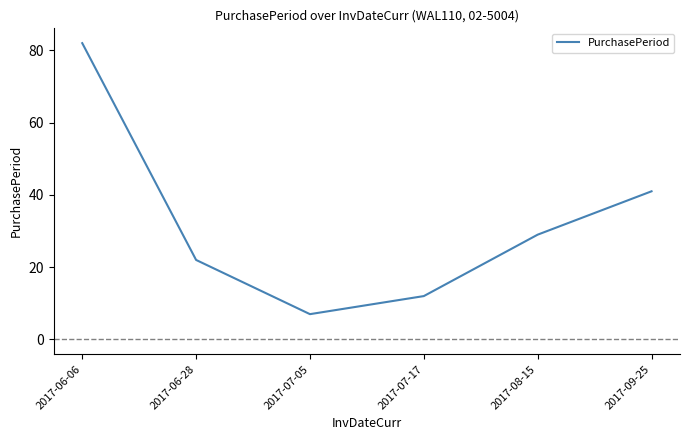

What is the maximum value shown in the chart?

82